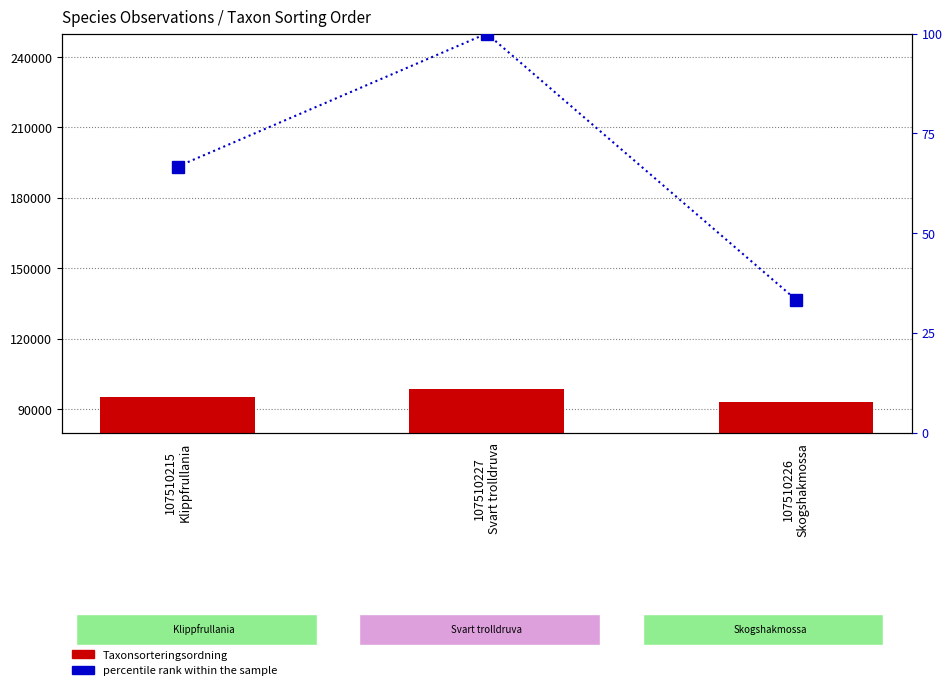

How many data points in Taxonsorteringsordning are above 95198?

1